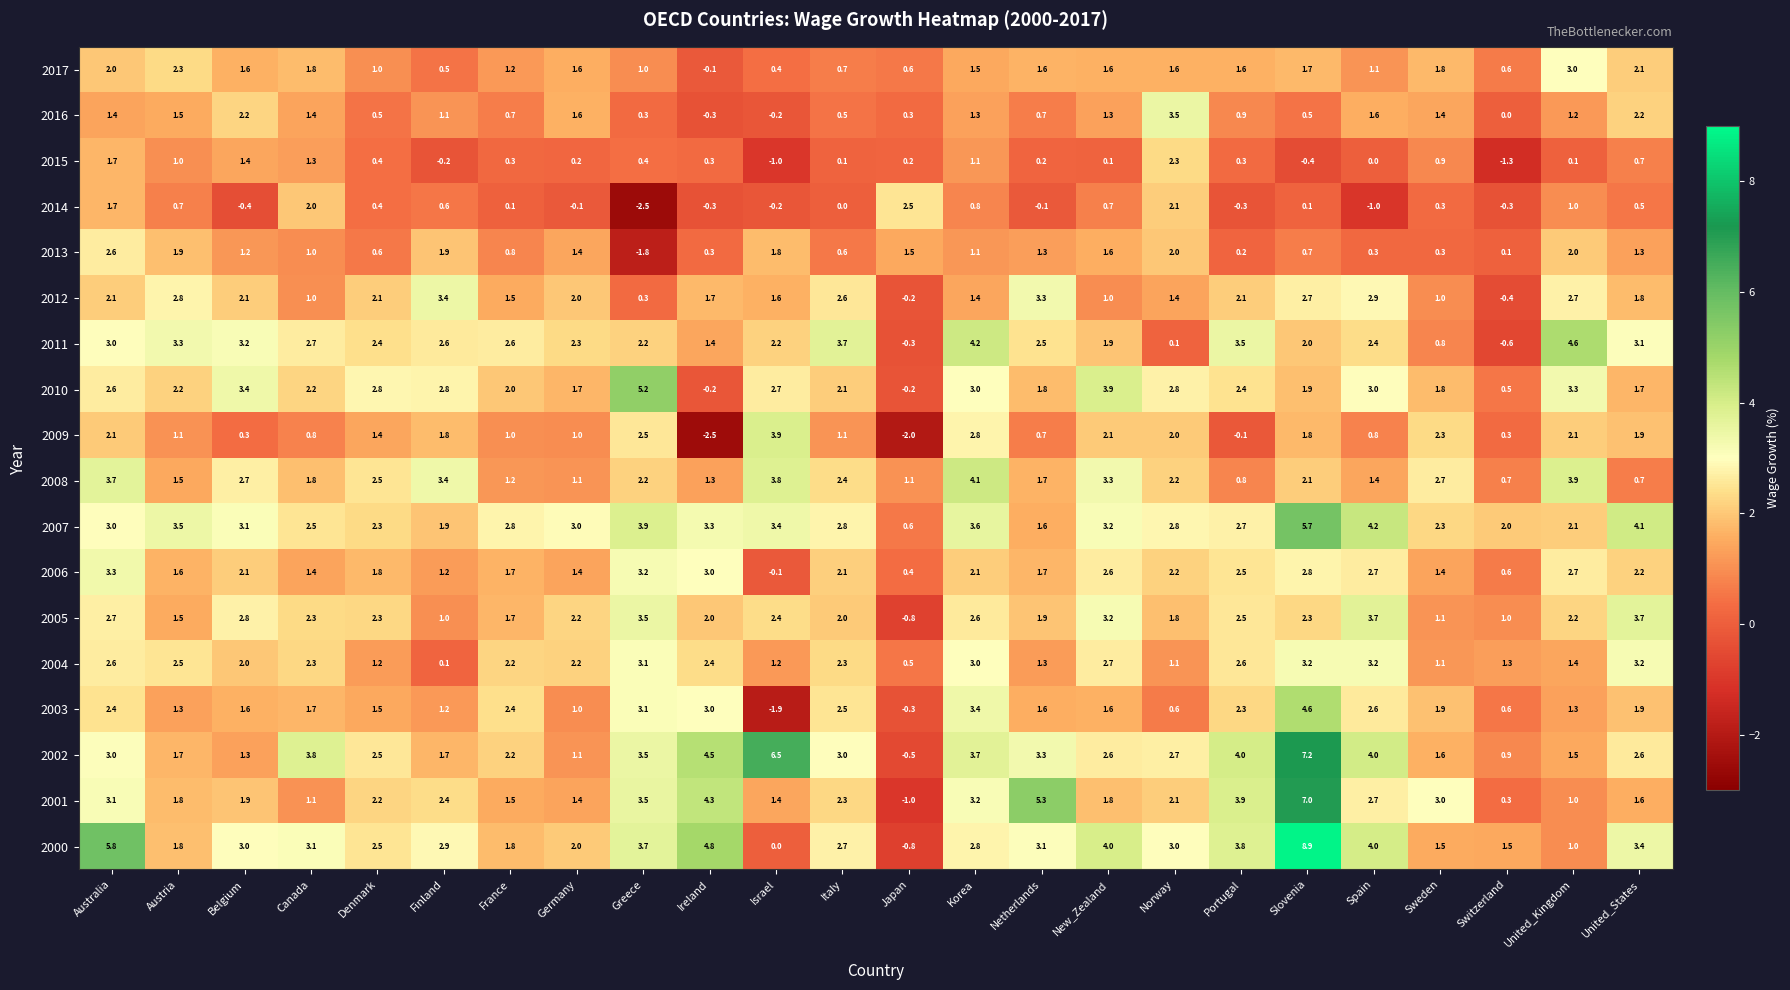

Between Denmark and Sweden, which series saw the biggest shift?

2011